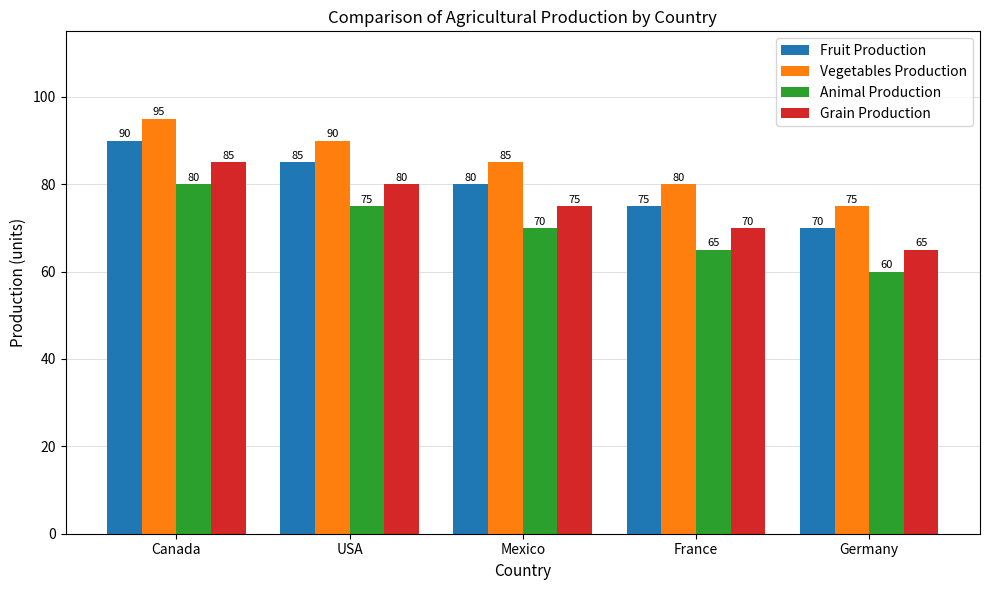

What is the value of the Grain Production bar at the 3rd from the left?

75